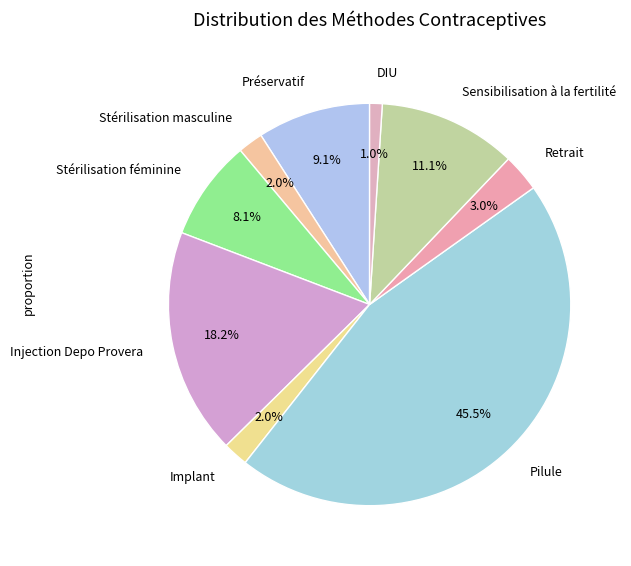

How many segments does this pie chart have?

9